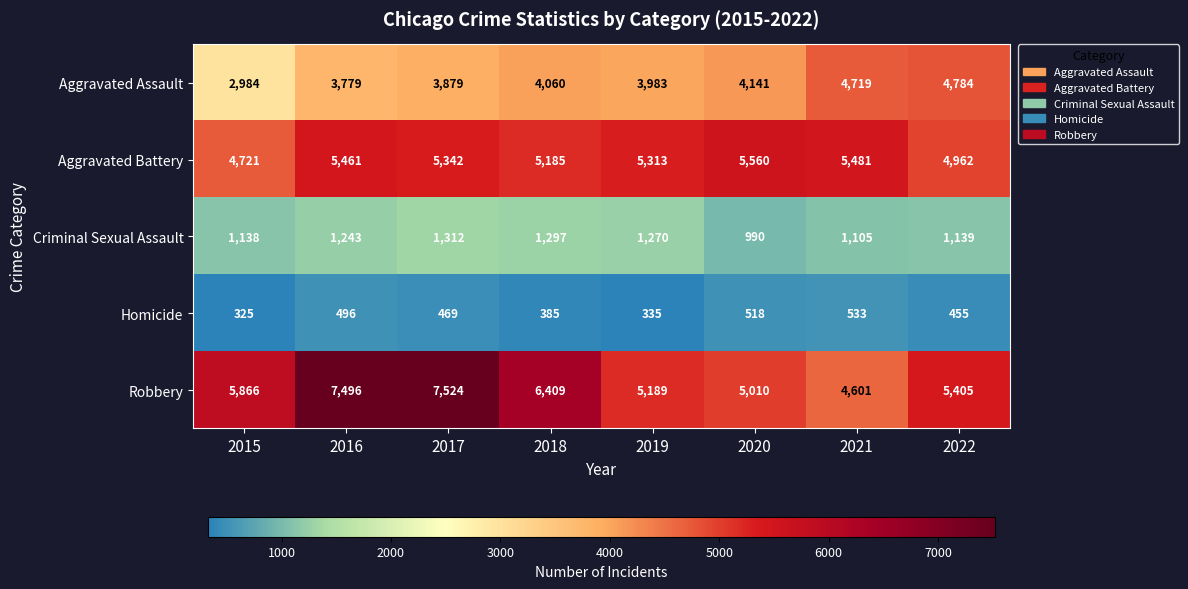

Is it true that Aggravated Battery equals 8252 at 2018?

False